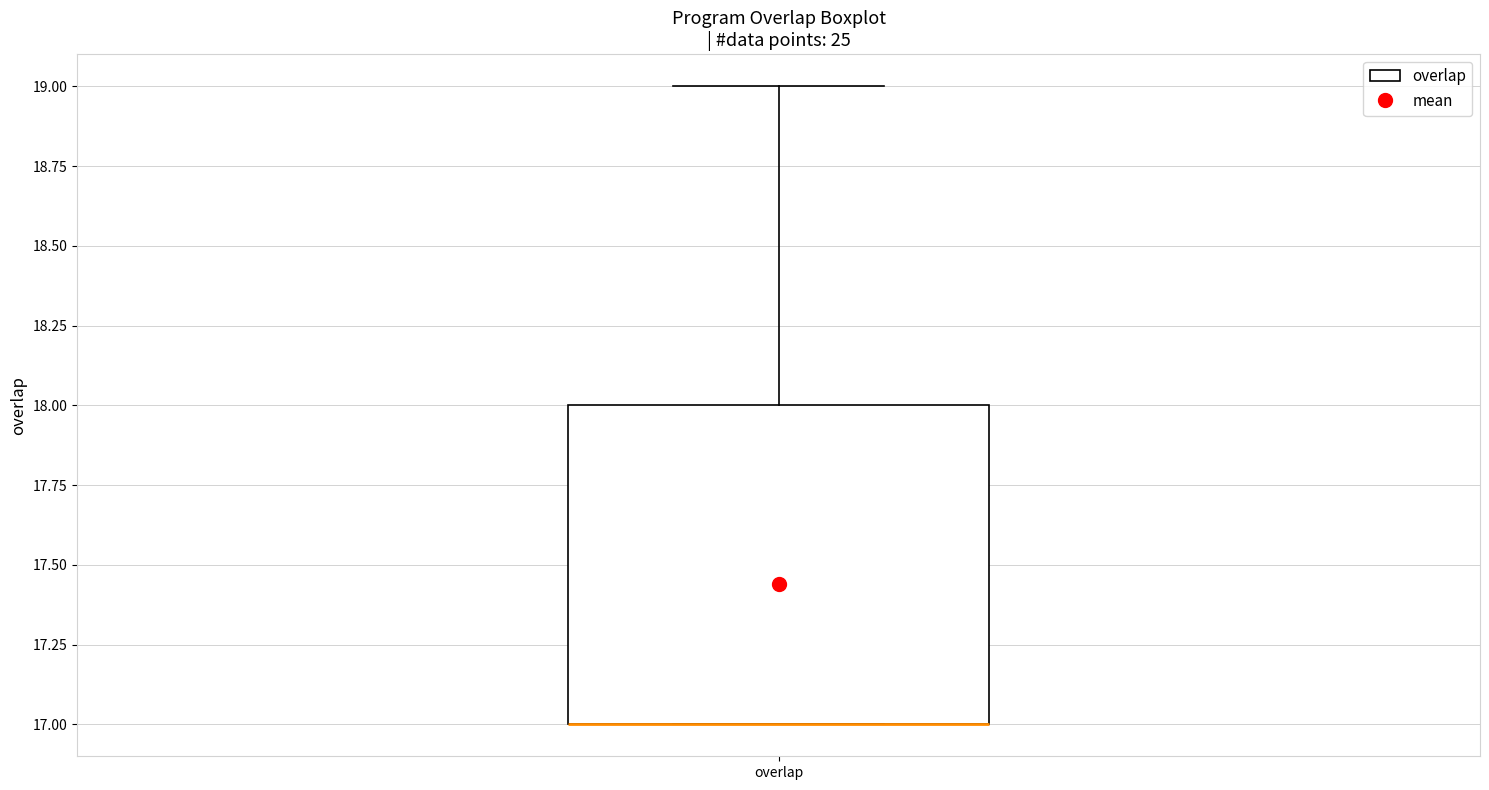

Read this box plot against the y-axis: the position of the median line, the range covered by the box, and the ends of both whiskers. The values are not printed on the chart, so give them approximately, as read against the axis.

median 17 (drawn on the box's lower edge), box 17 to 18, whiskers 17 to 19